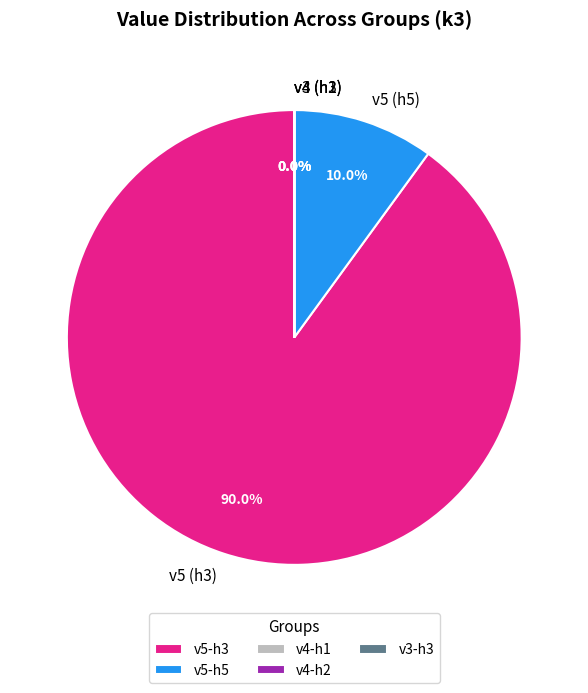

To the nearest percent, what is the difference between the largest and smallest slice percentages?

90%